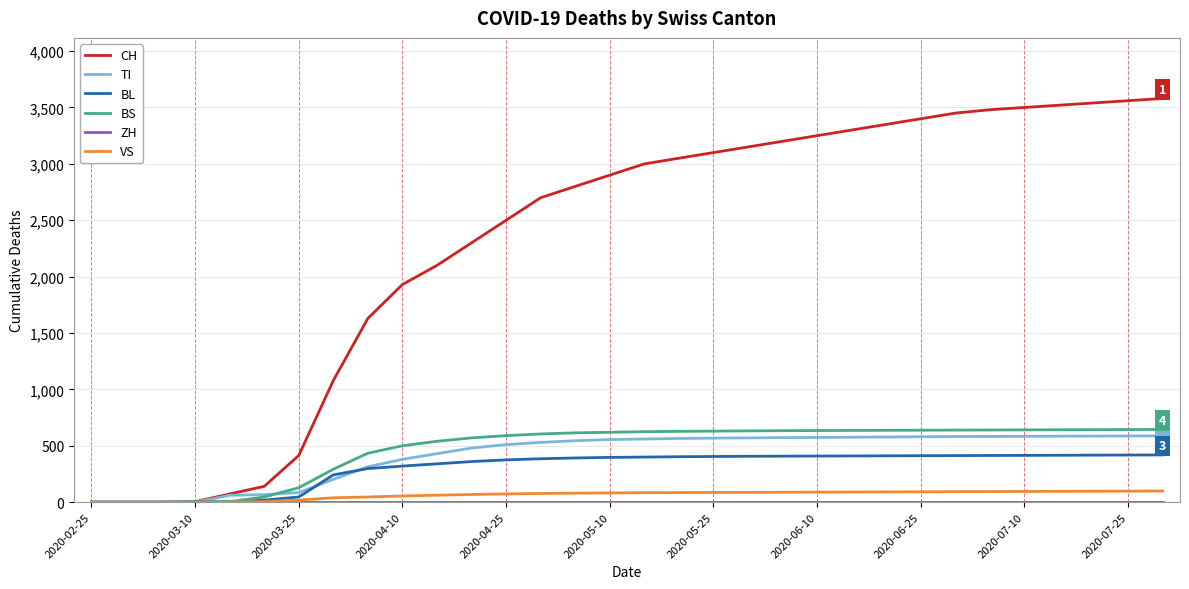

Which series has the largest range (max minus min)?

CH